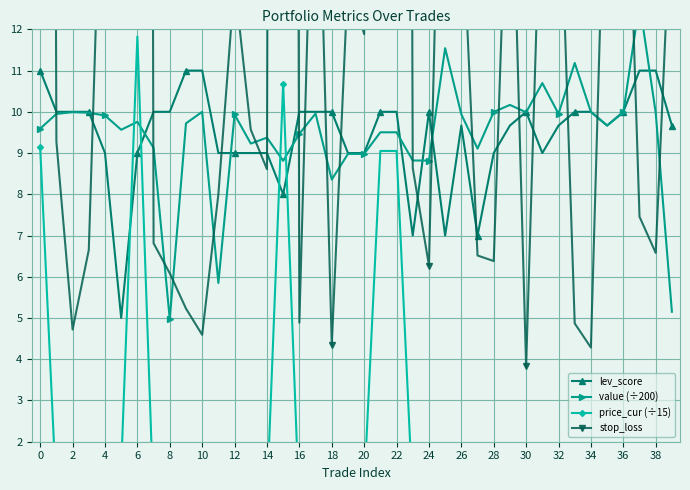

Is this an area chart (filled region under the line)?

No